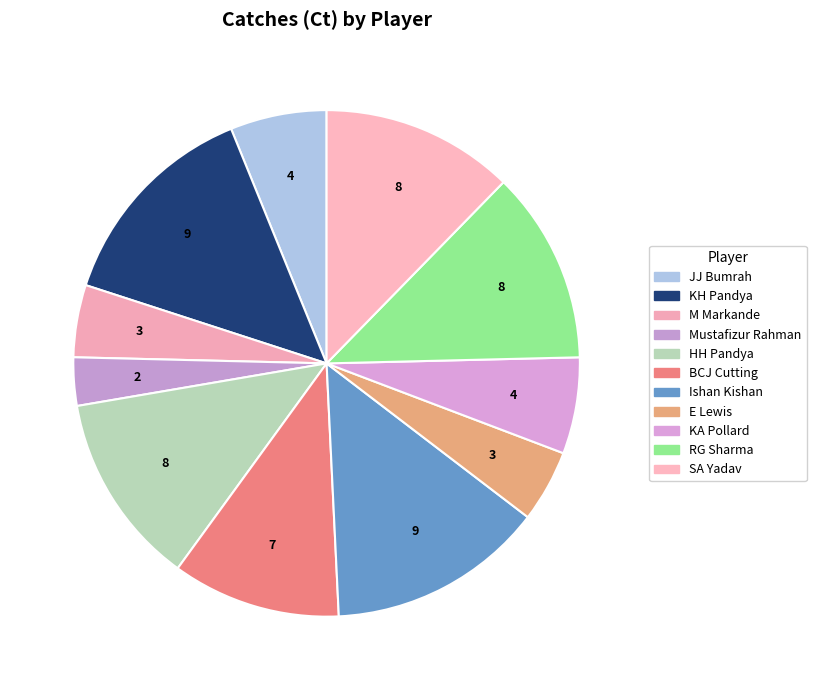

To the nearest percent, what percentage of the pie is E Lewis?

5%